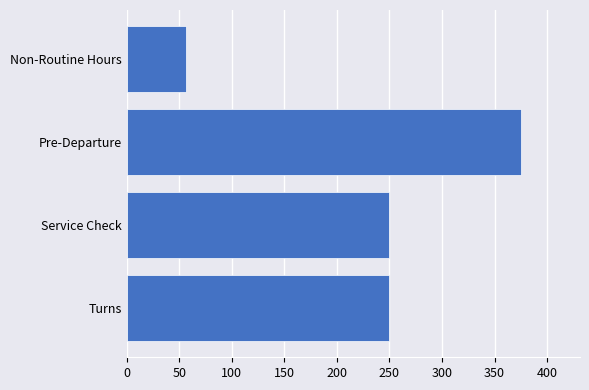

Count the number of data series in this chart.

1